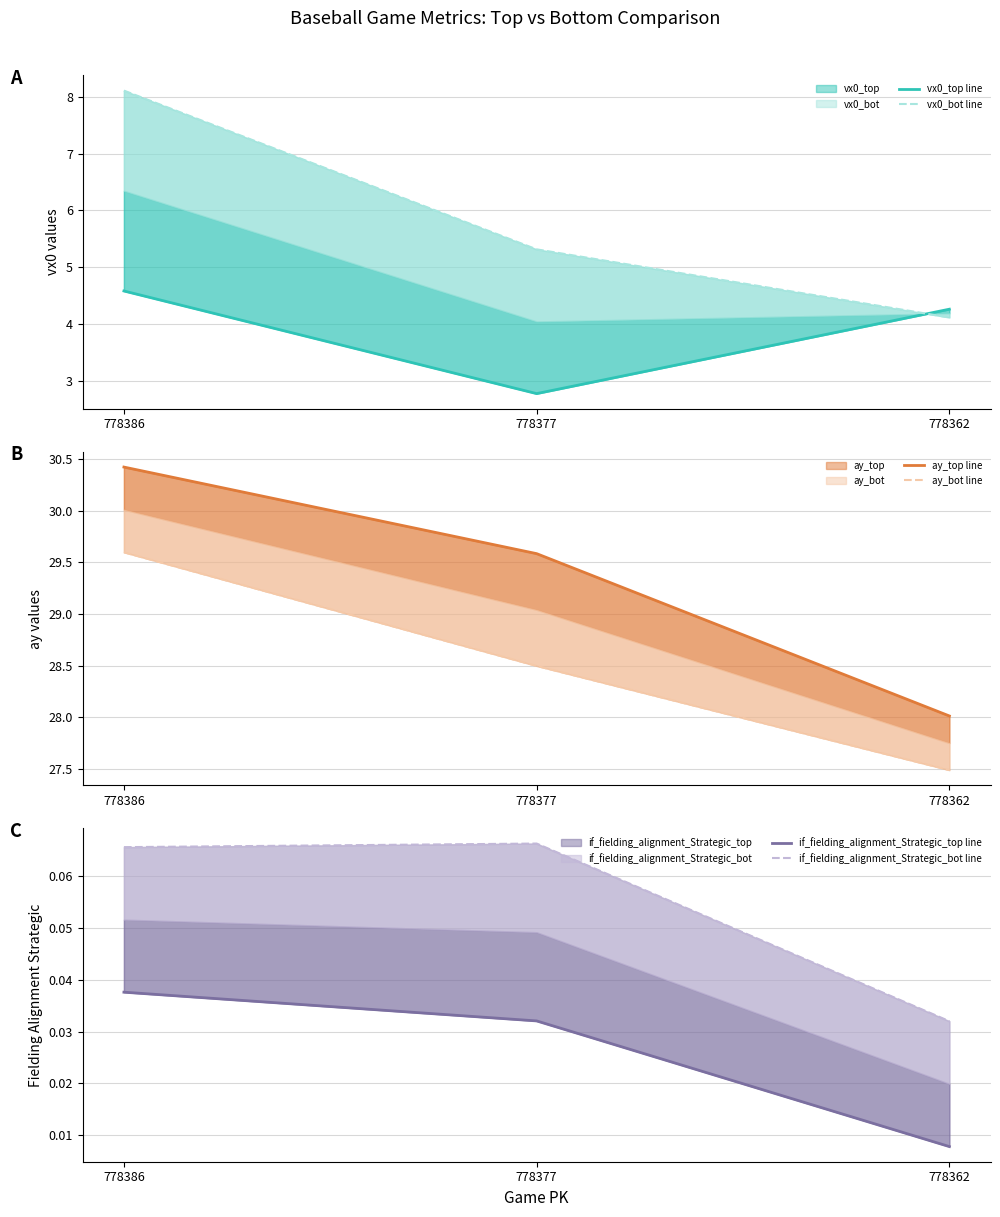

What is the greatest value displayed?

30.4